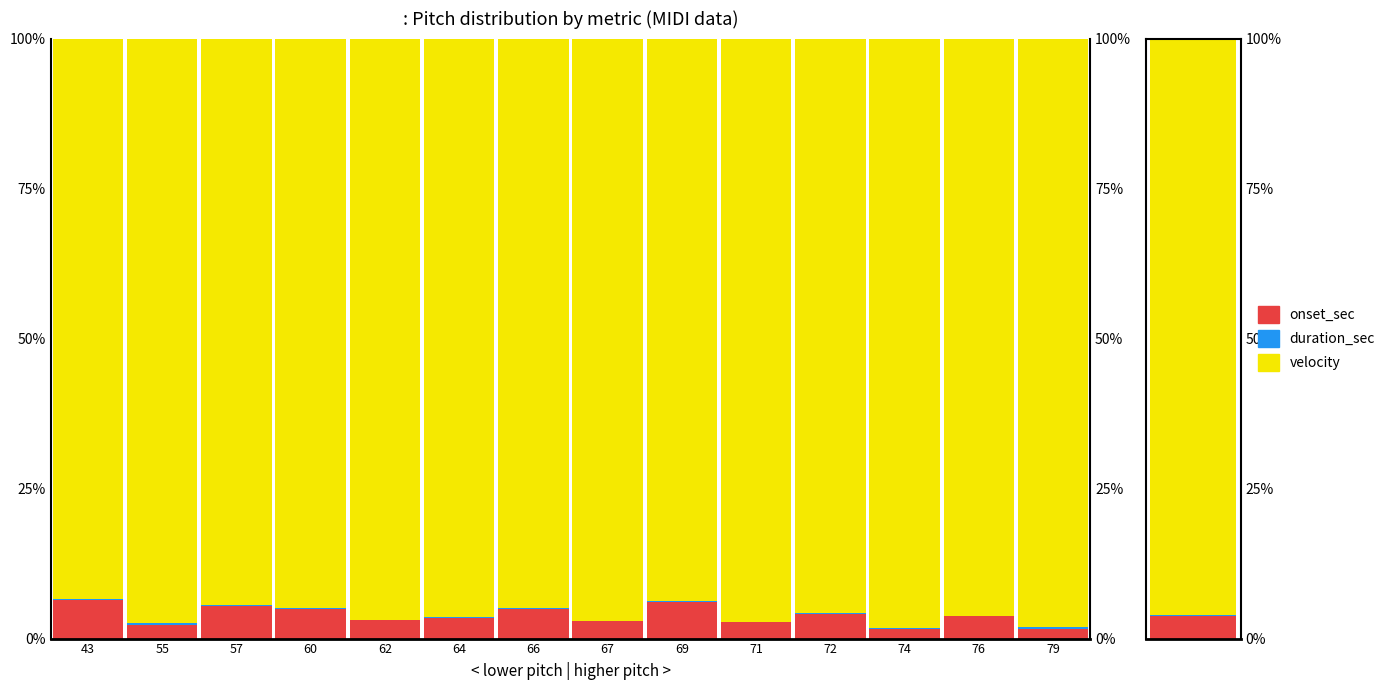

What is the difference between the duration_sec values at 55 and 66?

0.3